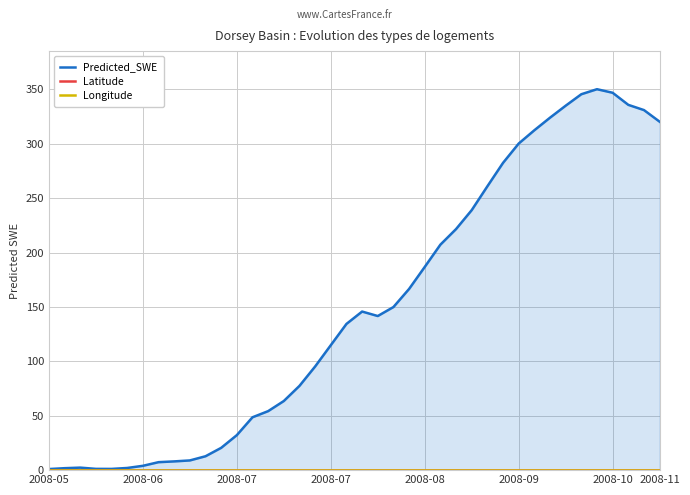

How many series are shown in this chart?

3